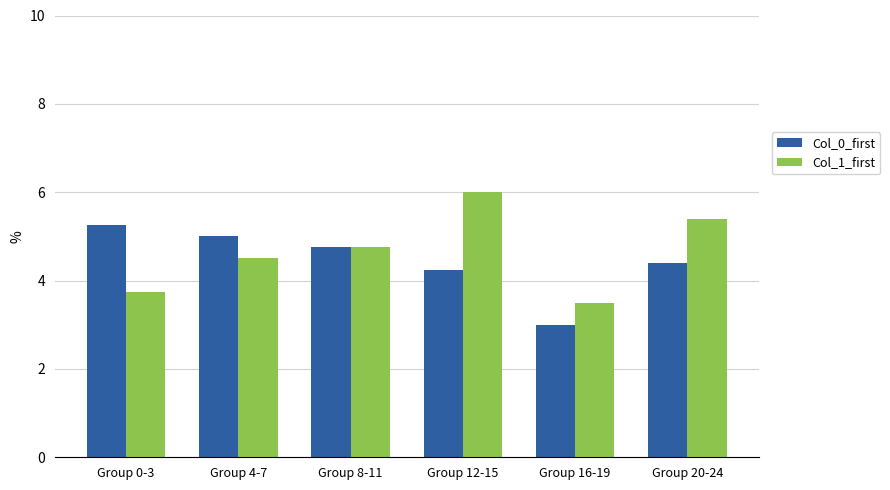

List the series in order of their peak value, highest first.

Col_1_first, Col_0_first